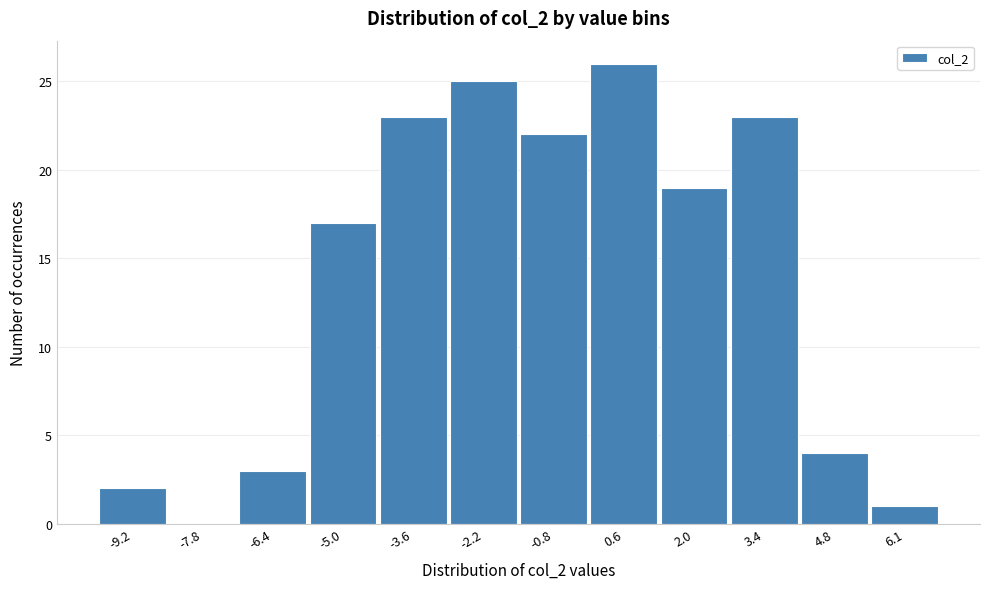

Reading left to right, what are all the values shown in this chart?

-9.2=2	-7.8=0	-6.4=3	-5.0=17	-3.6=23	-2.2=25	-0.8=22	0.6=26	2.0=19	3.4=23	4.8=4	6.1=1